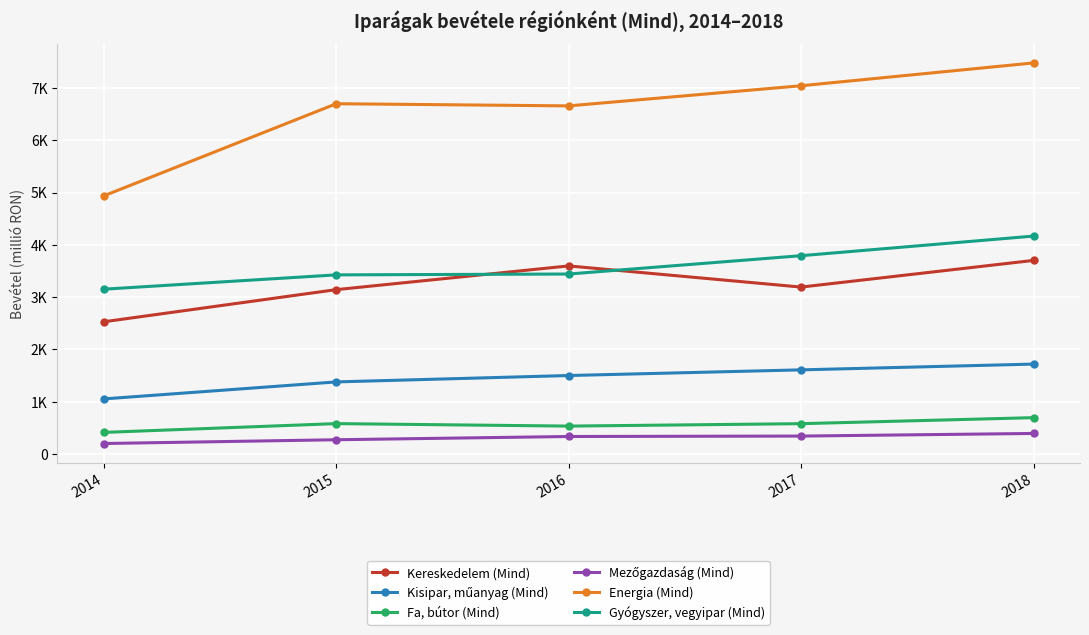

At which category does Kereskedelem (Mind) reach its first local valley?

2017